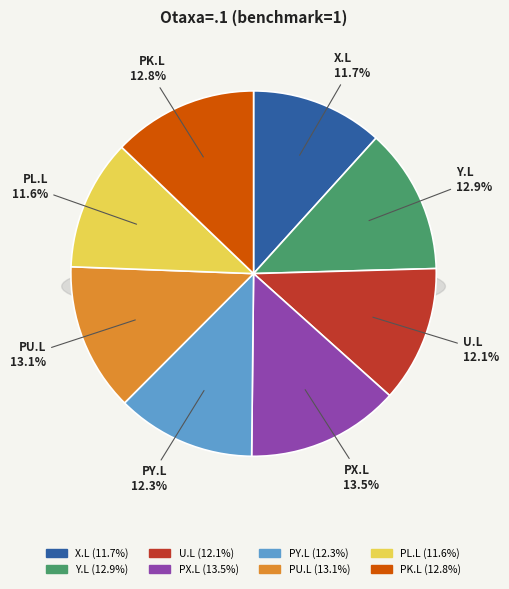

What percentage is the PY.L slice, to the nearest percent?

12%